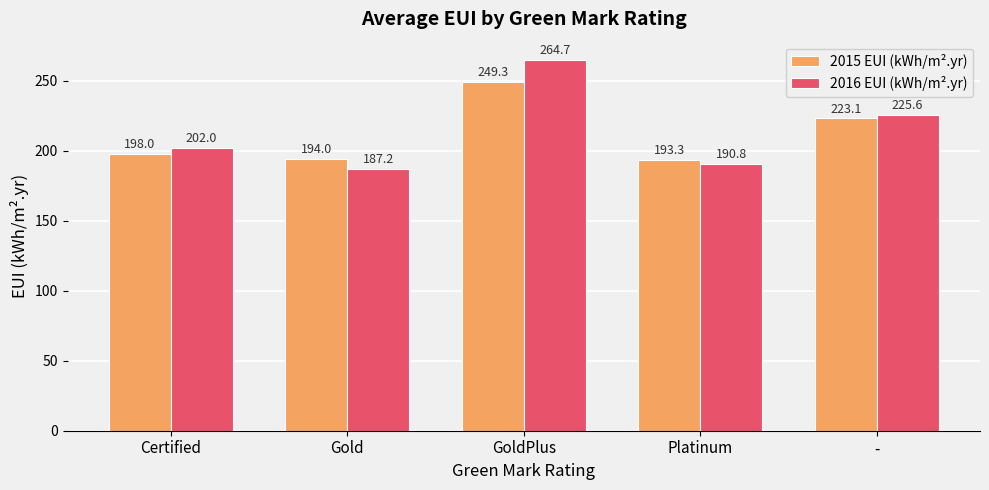

What is the lowest value of the 2015 EUI (kWh/m².yr) series?

193.3